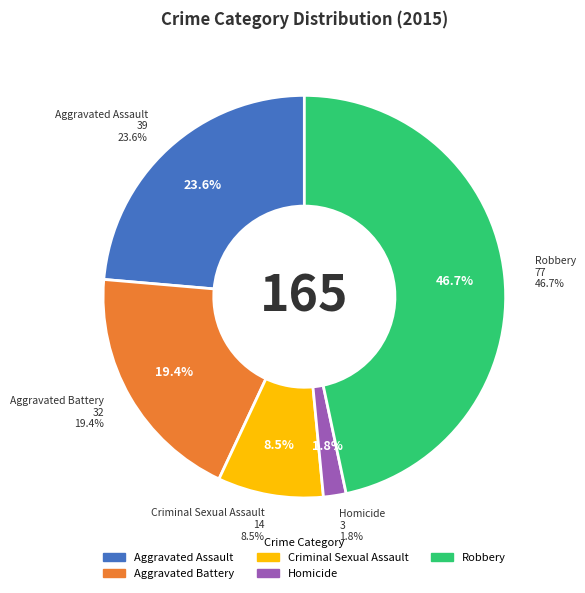

The Criminal Sexual Assault slice represents 14% of the pie. True or false?

False